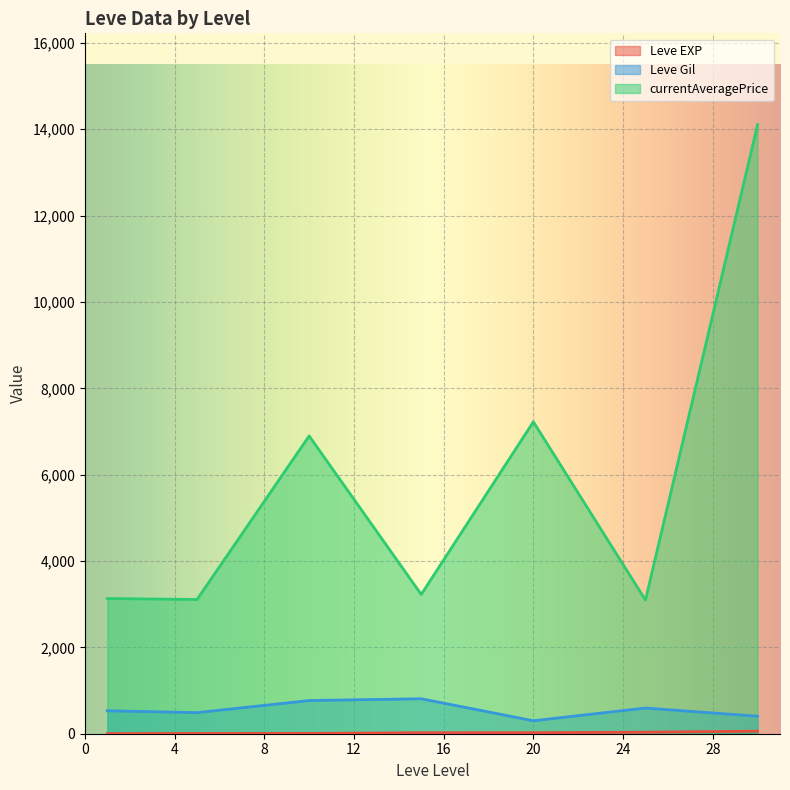

True or false: Leve Gil and currentAveragePrice cross at least once.

False